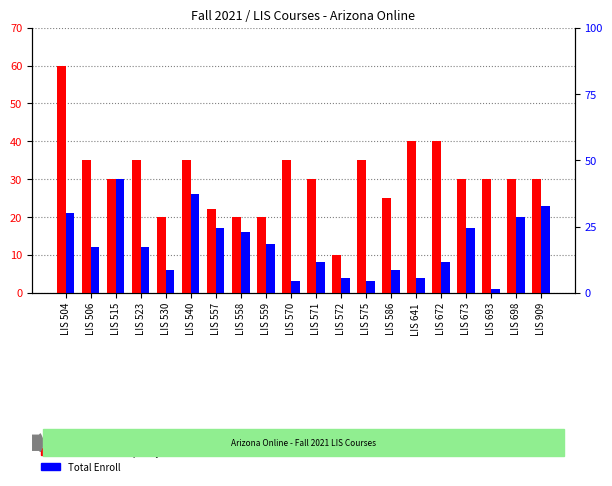

Which series has the widest spread of values?

Enrollment Capacity